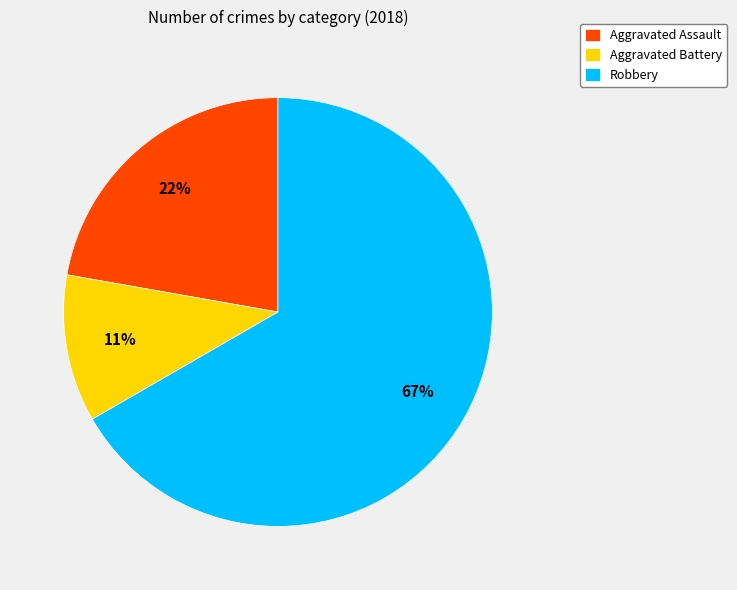

Which slice represents more than half of the pie?

Robbery